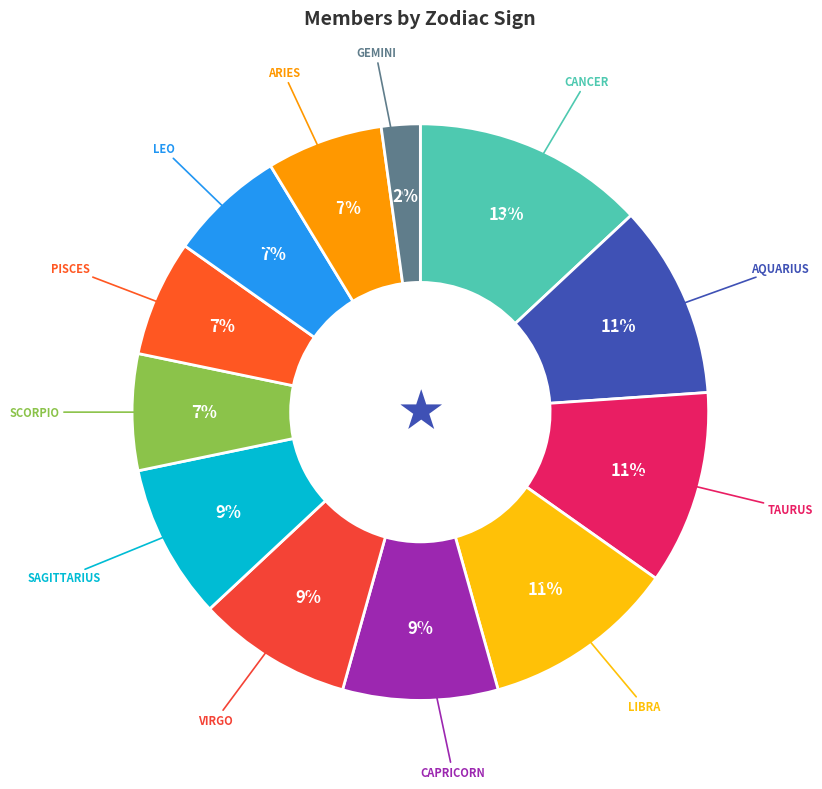

To the nearest percent, what is the average slice percentage?

8%